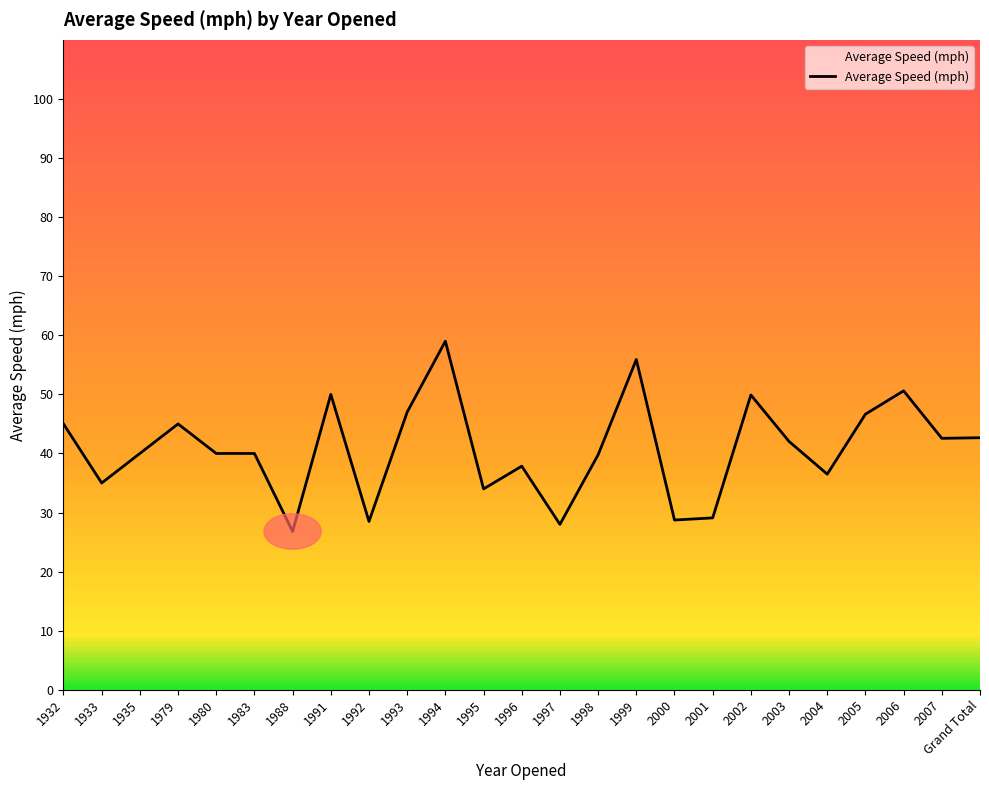

True or false: the data shows 42.0 at 2003.

True